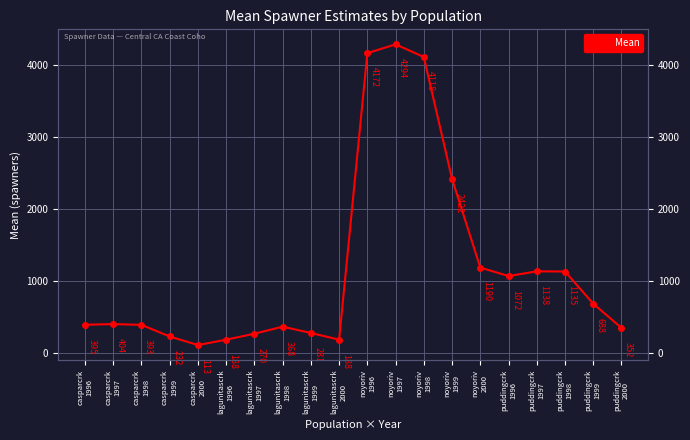

List the labels in order of value, smallest first.

casparcrk
2000, lagunitascrk
1996, lagunitascrk
2000, casparcrk
1999, lagunitascrk
1997, lagunitascrk
1999, puddingcrk
2000, lagunitascrk
1998, casparcrk
1998, casparcrk
1996, casparcrk
1997, puddingcrk
1999, puddingcrk
1996, puddingcrk
1998, puddingcrk
1997, noyoriv
2000, noyoriv
1999, noyoriv
1998, noyoriv
1996, noyoriv
1997